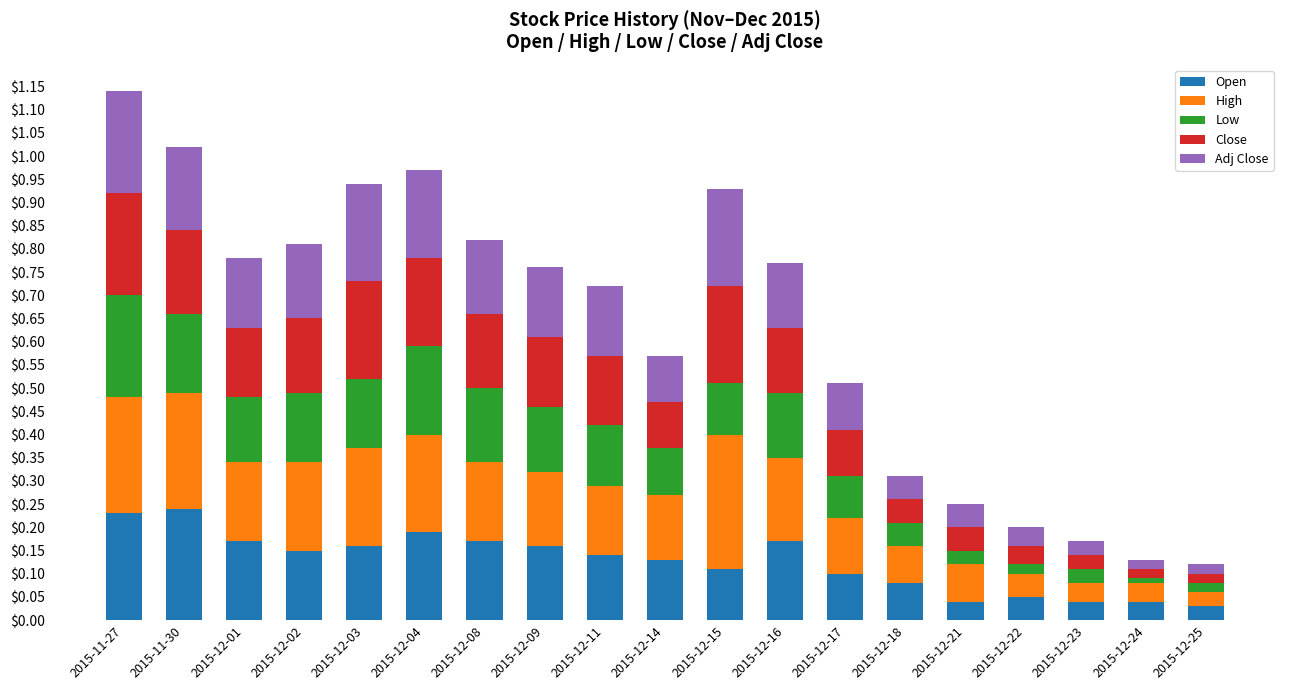

What is the total value across all series at 2015-12-14?

0.6